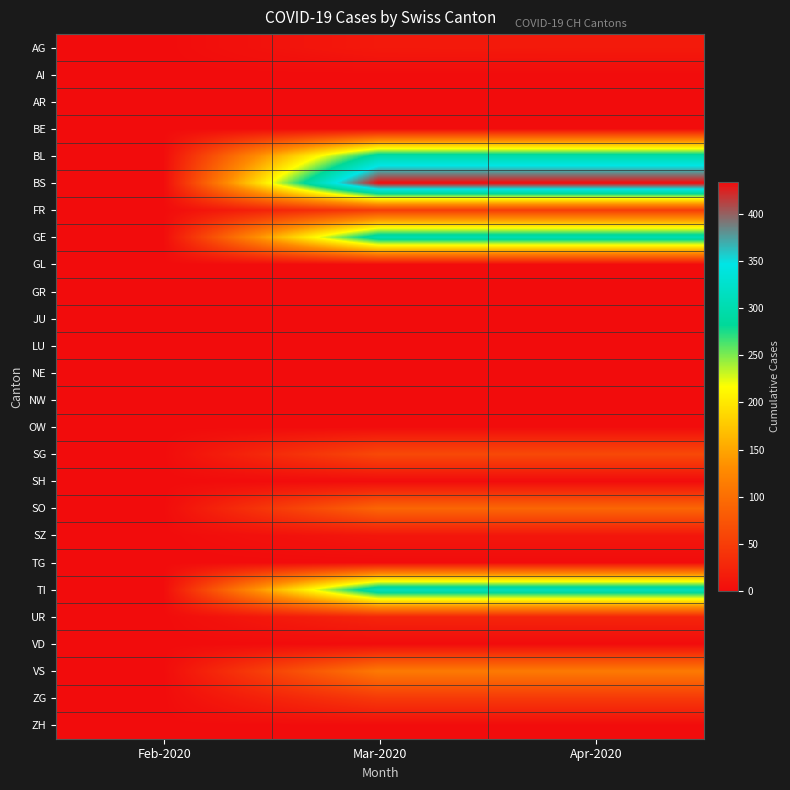

Which series has the largest range (max minus min)?

BS